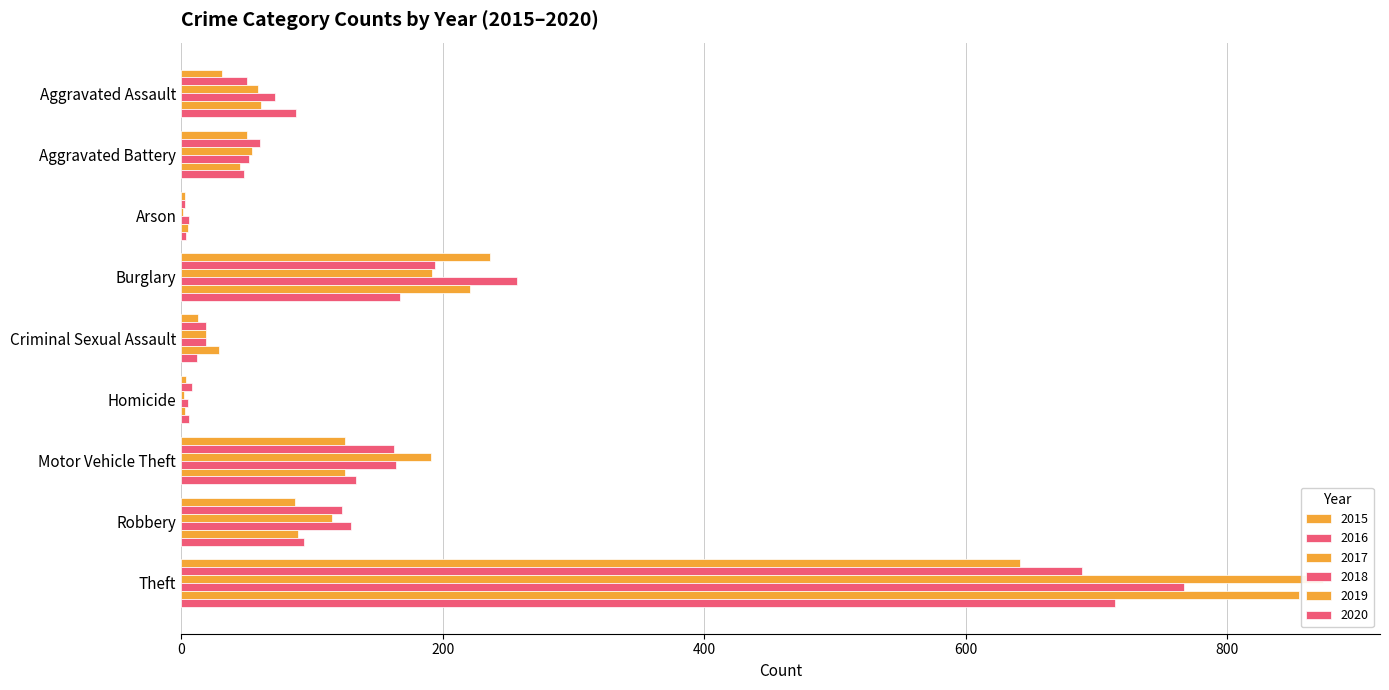

Reading right to left, list all the values displayed in this chart.

2015: 641	87	125	4	13	236	3	50	31
2016: 689	123	163	8	19	194	3	60	50
2017: 873	115	191	2	19	192	1	54	59
2018: 767	130	164	5	19	257	6	52	72
2019: 855	89	125	3	29	221	5	45	61
2020: 714	94	134	6	12	167	4	48	88